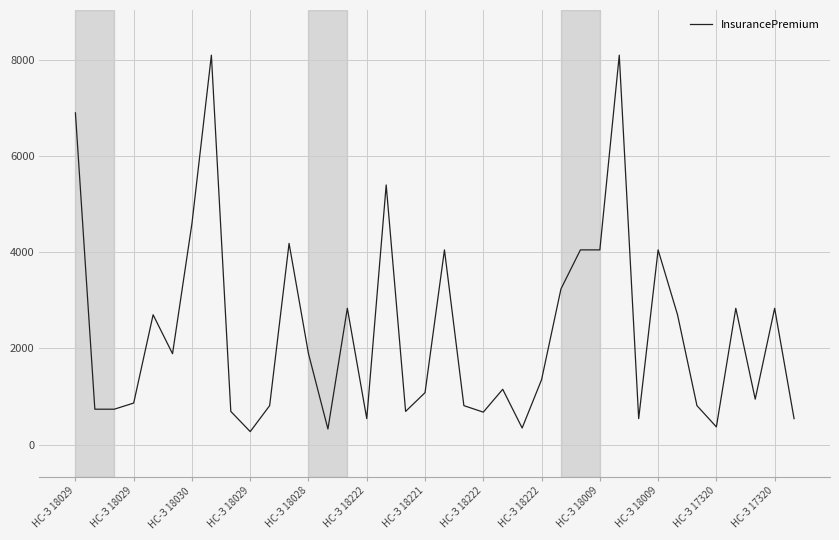

What is the maximum value shown in the chart?

8100